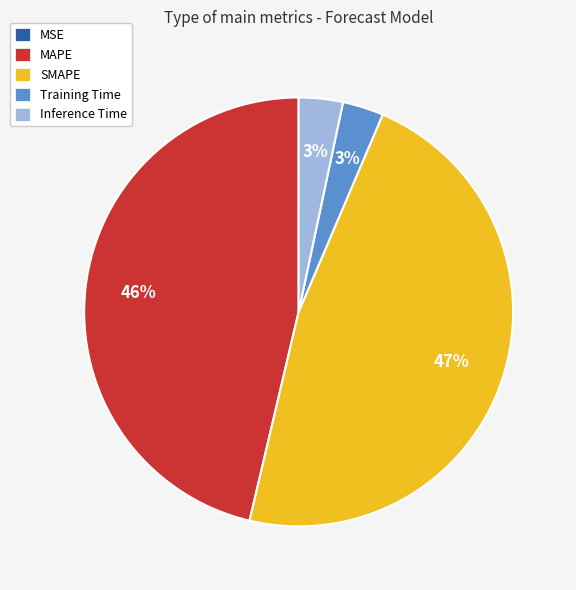

True or false: SMAPE accounts for 40% of the total.

False